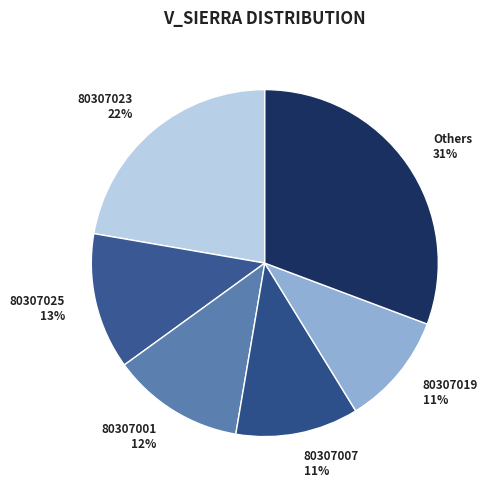

Is the sum of 80307025 and Others greater than half?

No